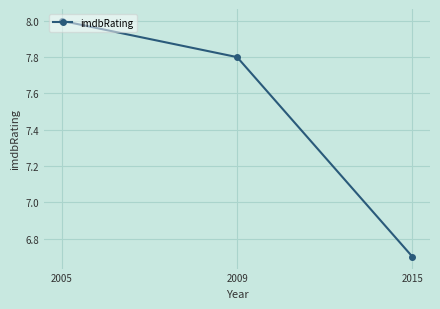

List the labels in order of value, largest first.

2005, 2009, 2015